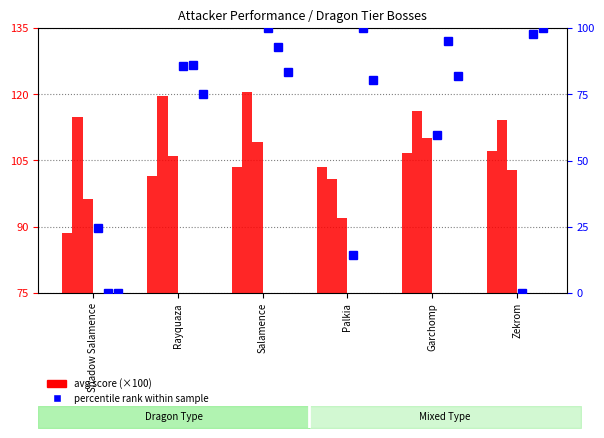

At how many categories does at least one series exceed 67?

6